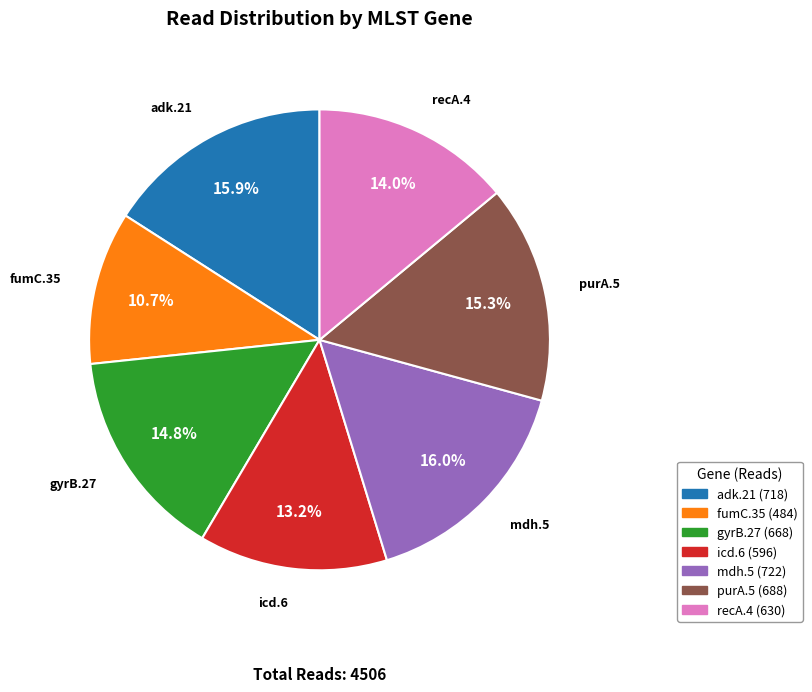

Which category has the smallest portion of the pie?

fumC.35